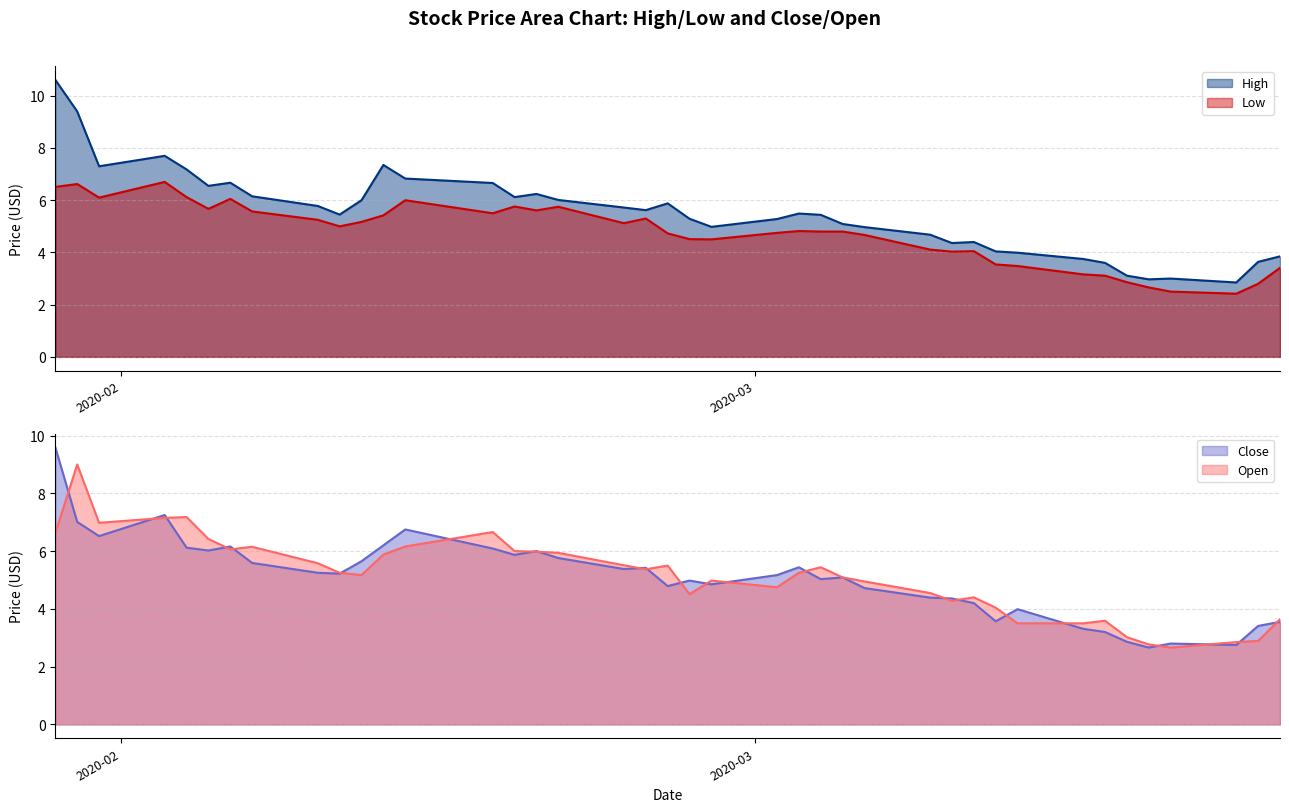

What is the maximum value for Open?

9.0